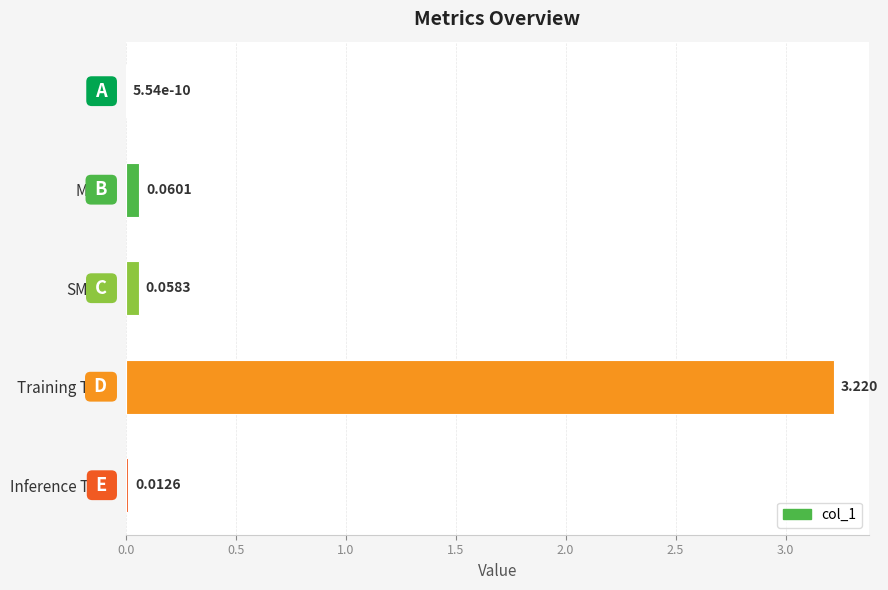

At which label is the value closest to 1?

MAPE